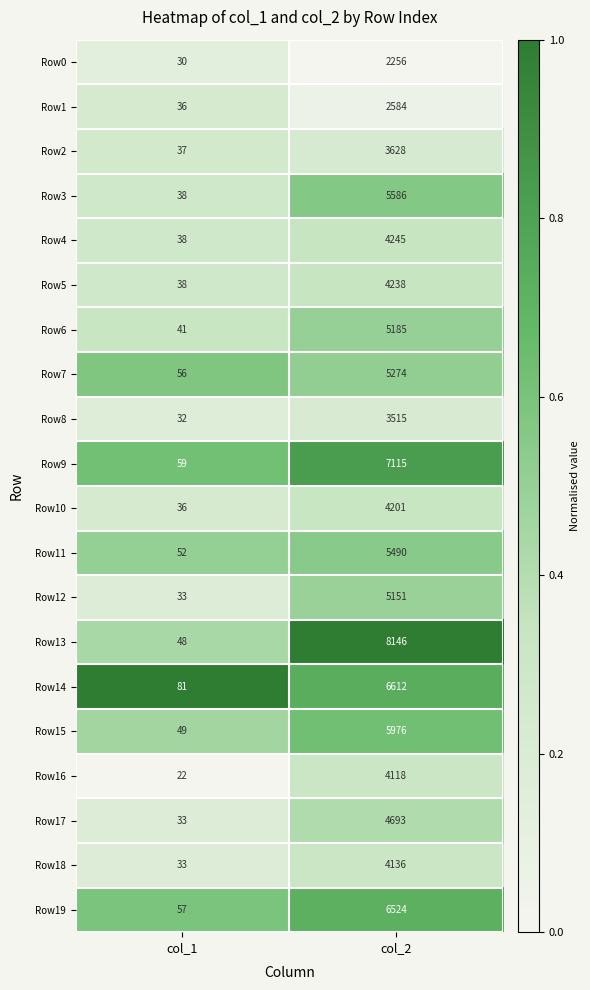

What is the sum of all Row12 values?

5184